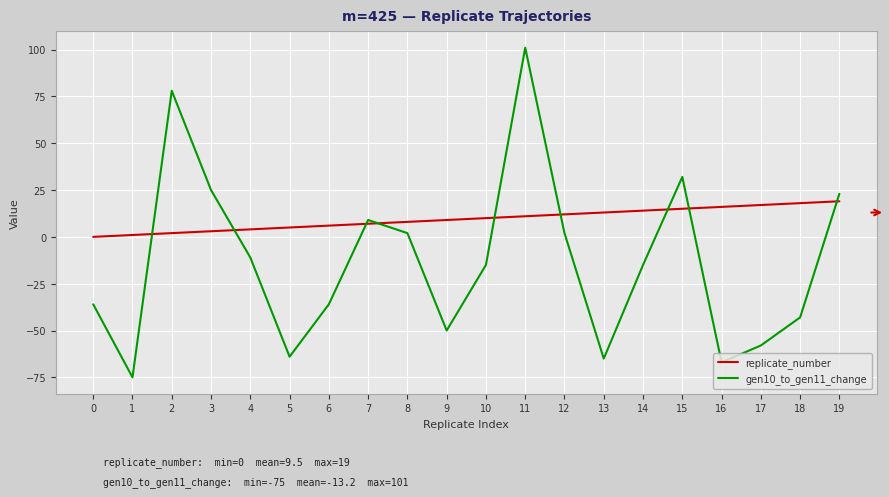

Which series has the largest total across all categories?

replicate_number